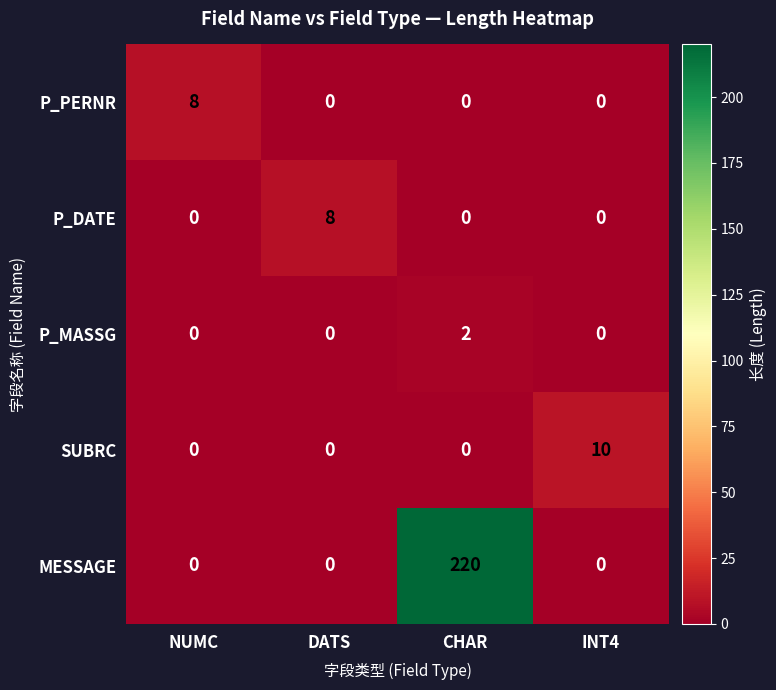

How many series are shown in this chart?

5